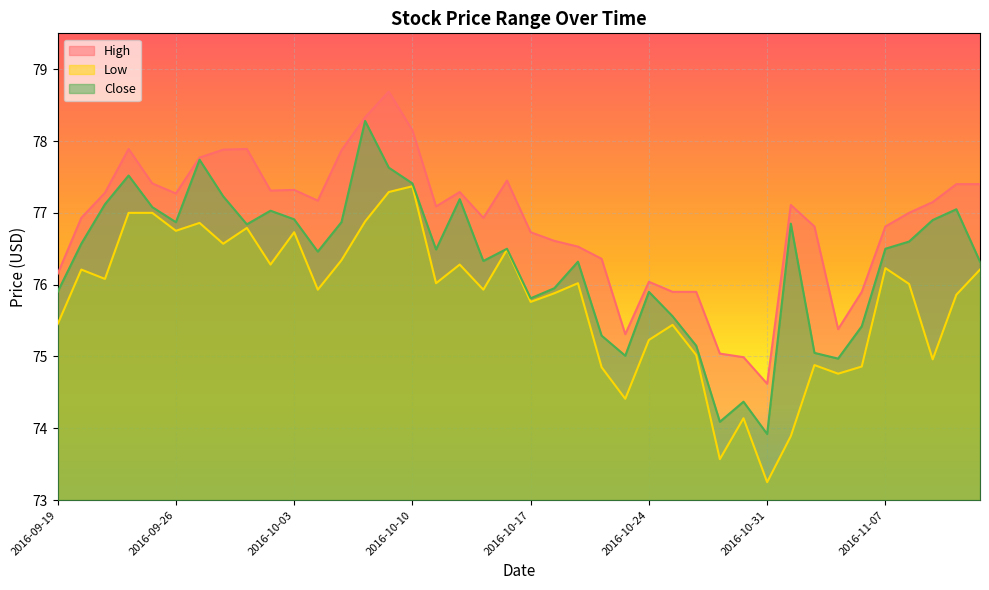

True or false: Low and Close cross at least once.

False